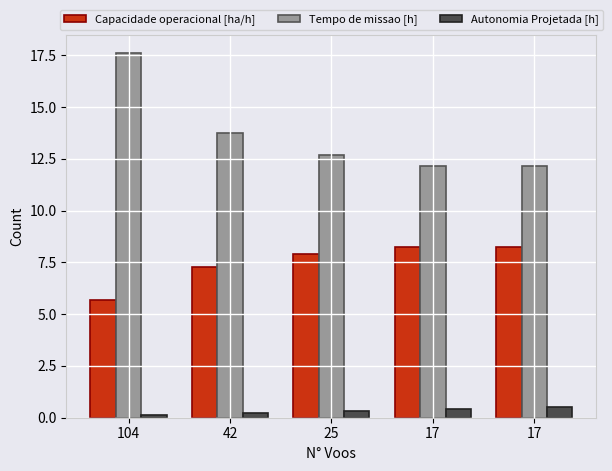

The Tempo de missao [h] series shows 12.2 at 17. True or false?

True